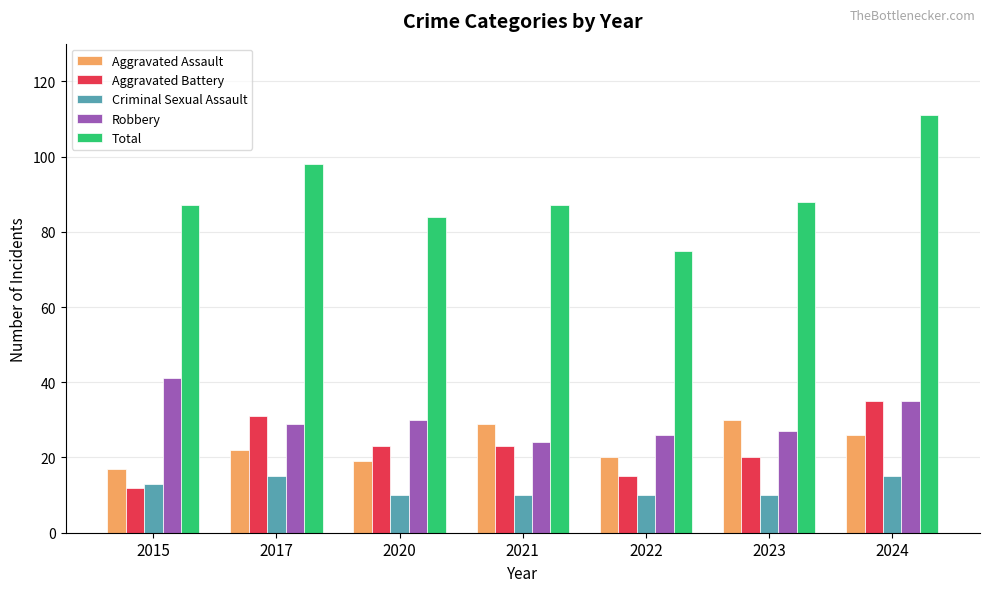

Count the number of data series in this chart.

5